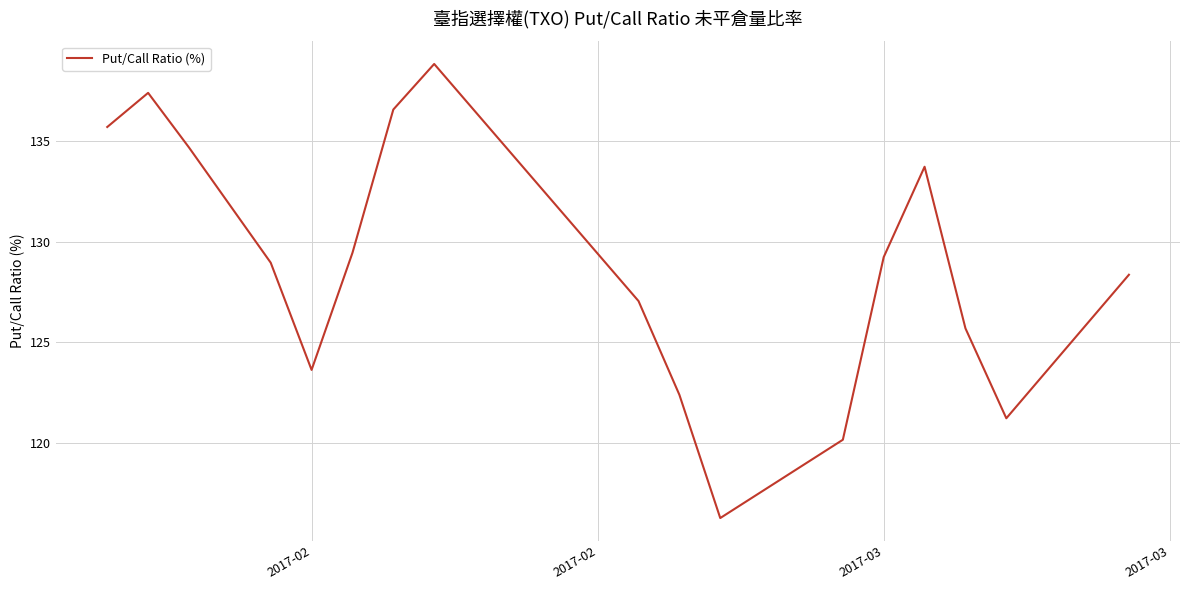

What is the greatest value displayed?

138.9